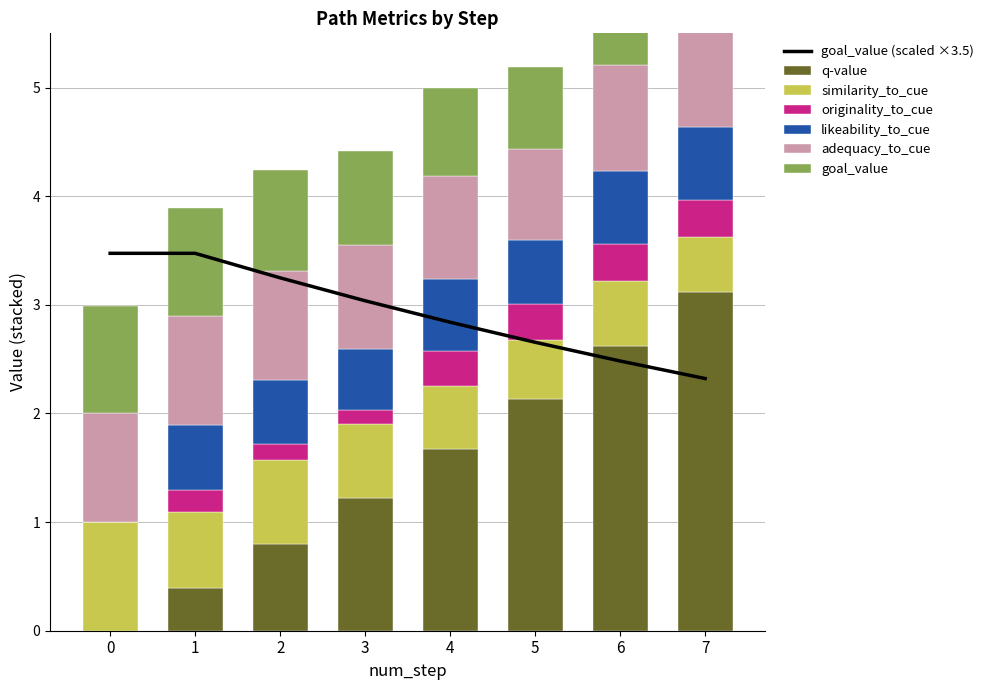

How many similarity_to_cue values are between 0 and 1?

8